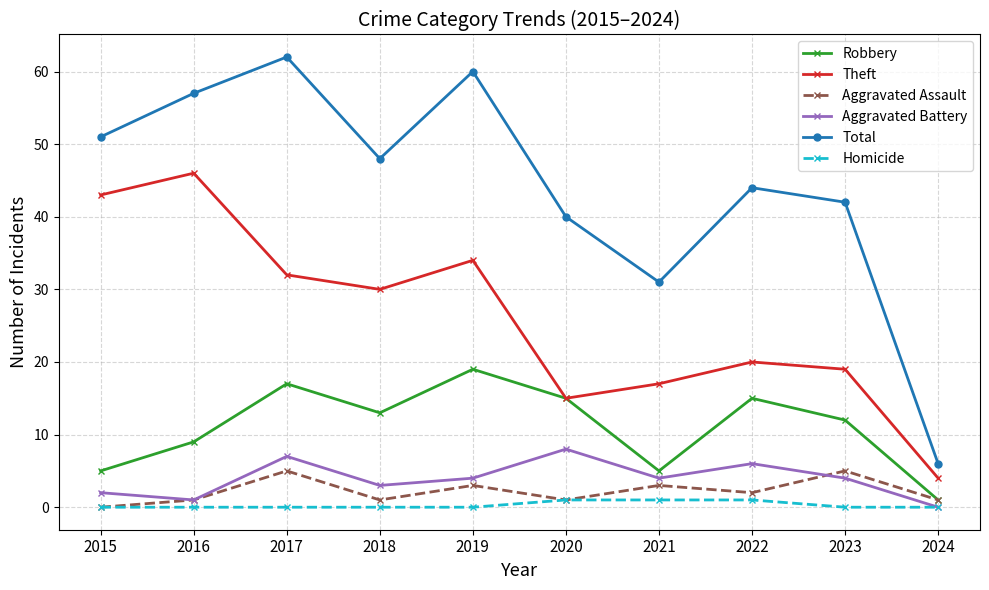

What are all the series names shown in the legend?

Robbery, Theft, Aggravated Assault, Aggravated Battery, Total, Homicide